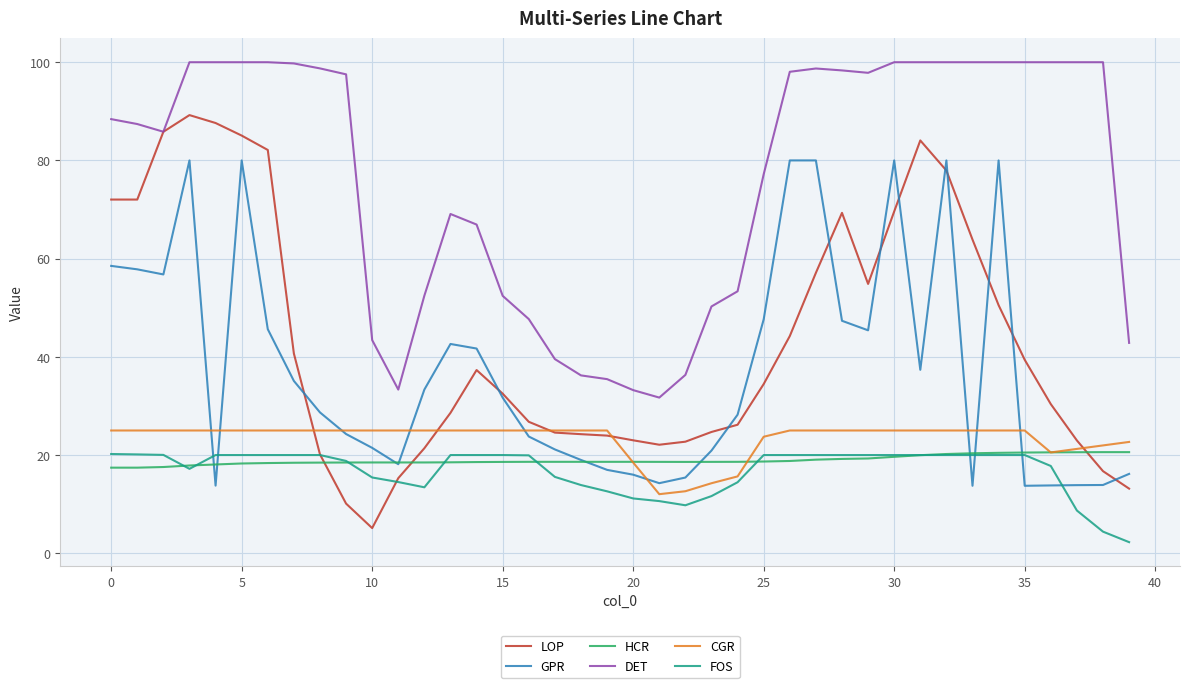

Which series has the largest range (max minus min)?

LOP